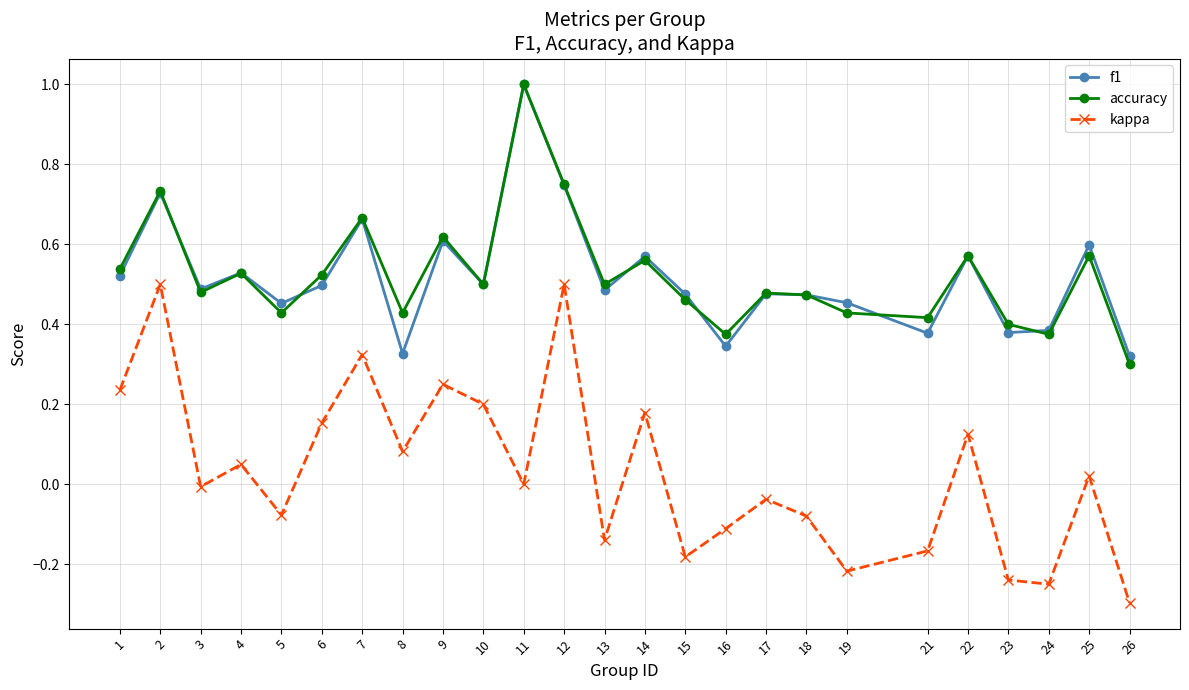

Where is the first local maximum for f1?

2